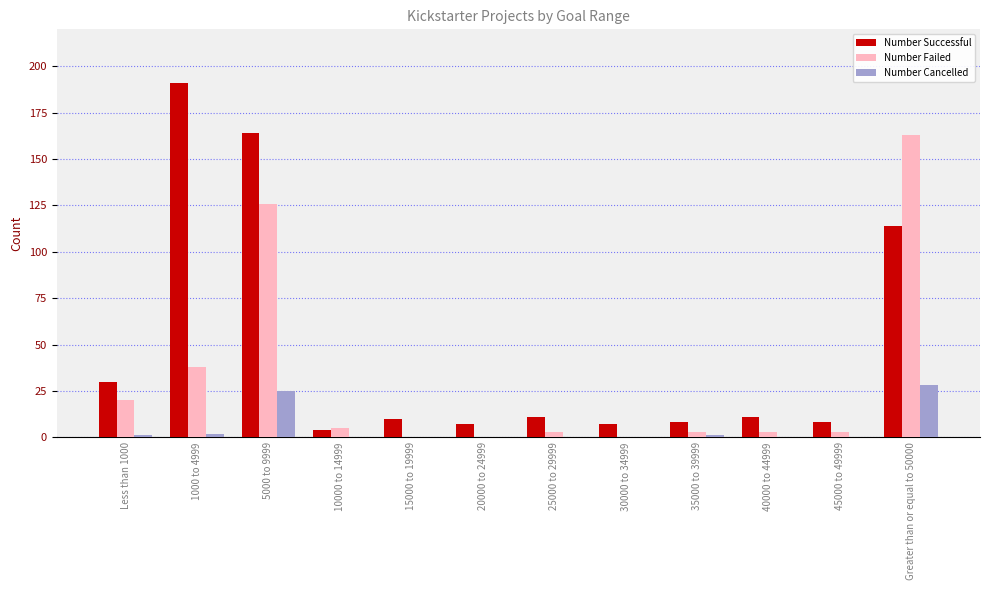

Are the bars horizontal?

No